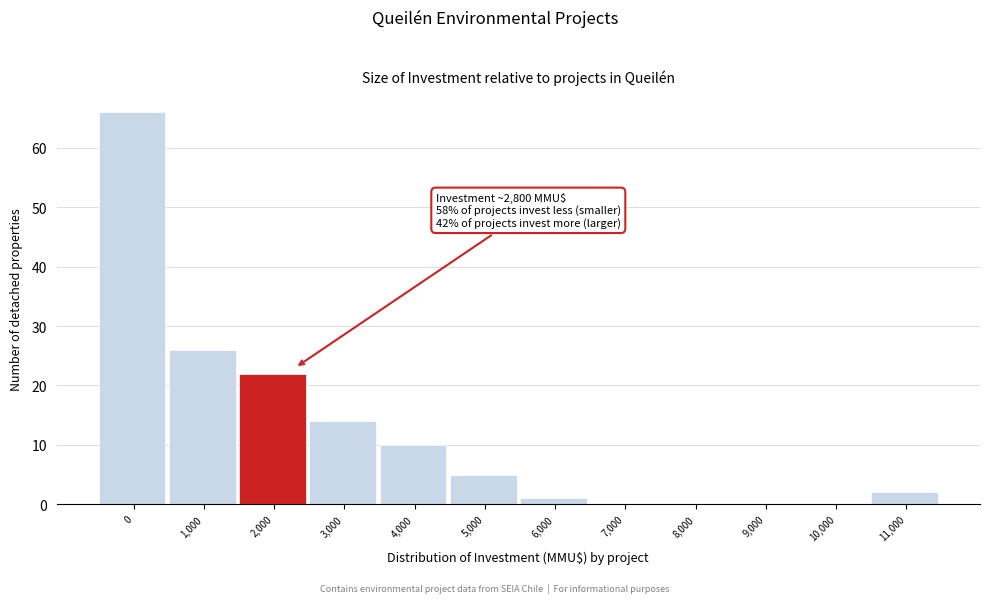

Reading left to right, list all the values displayed in this chart.

0=66	1,000=26	2,000=22	3,000=14	4,000=10	5,000=5	6,000=1	7,000=0	8,000=0	9,000=0	10,000=0	11,000=2